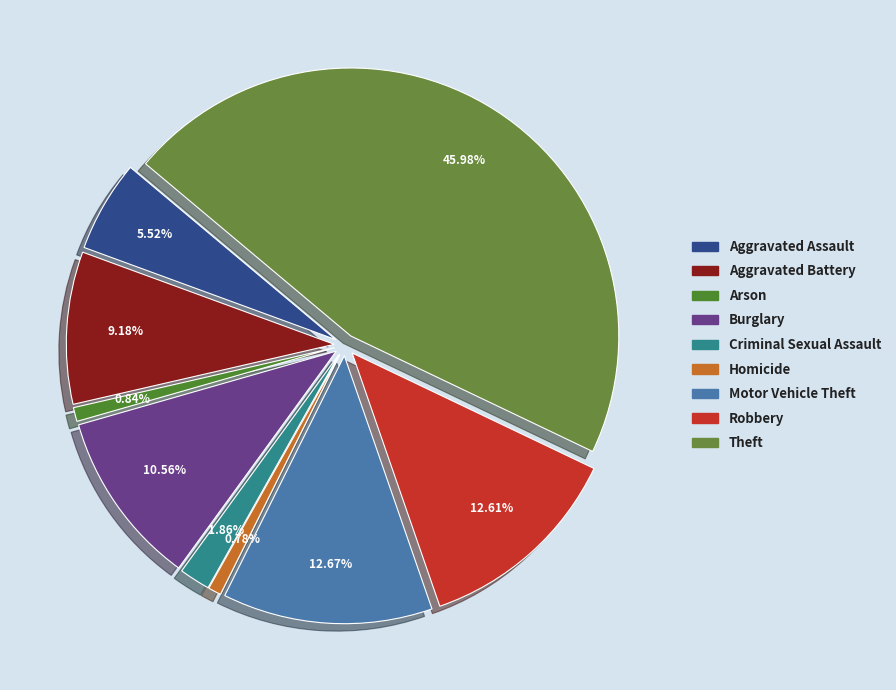

To the nearest percent, what is the difference between the Arson and Robbery slice percentages?

12%